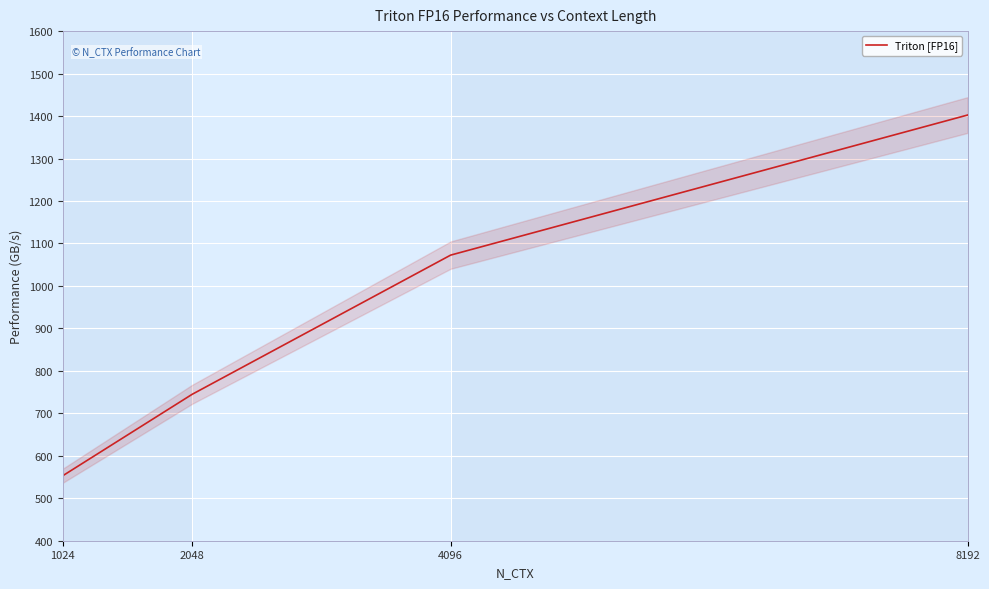

What is the approximate value at 1024?

553.2